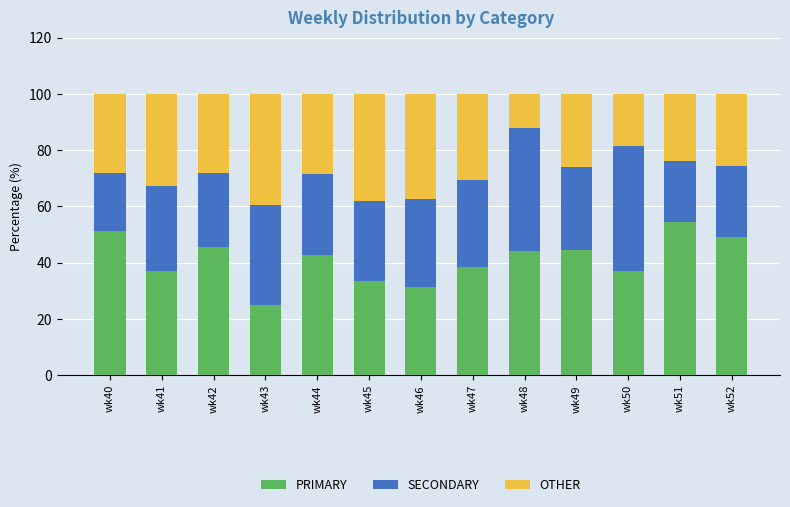

True or false: PRIMARY has a value of 37.0 at wk41.

True